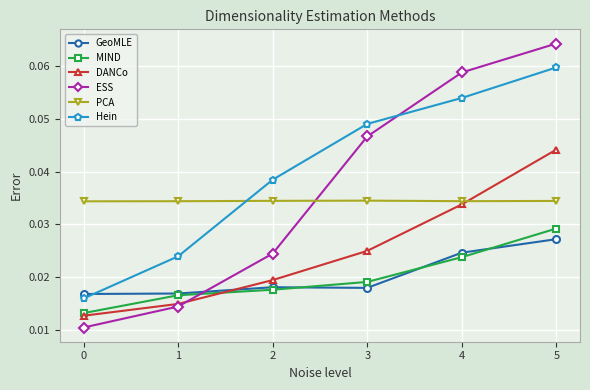

Which series has the widest spread of values?

ESS